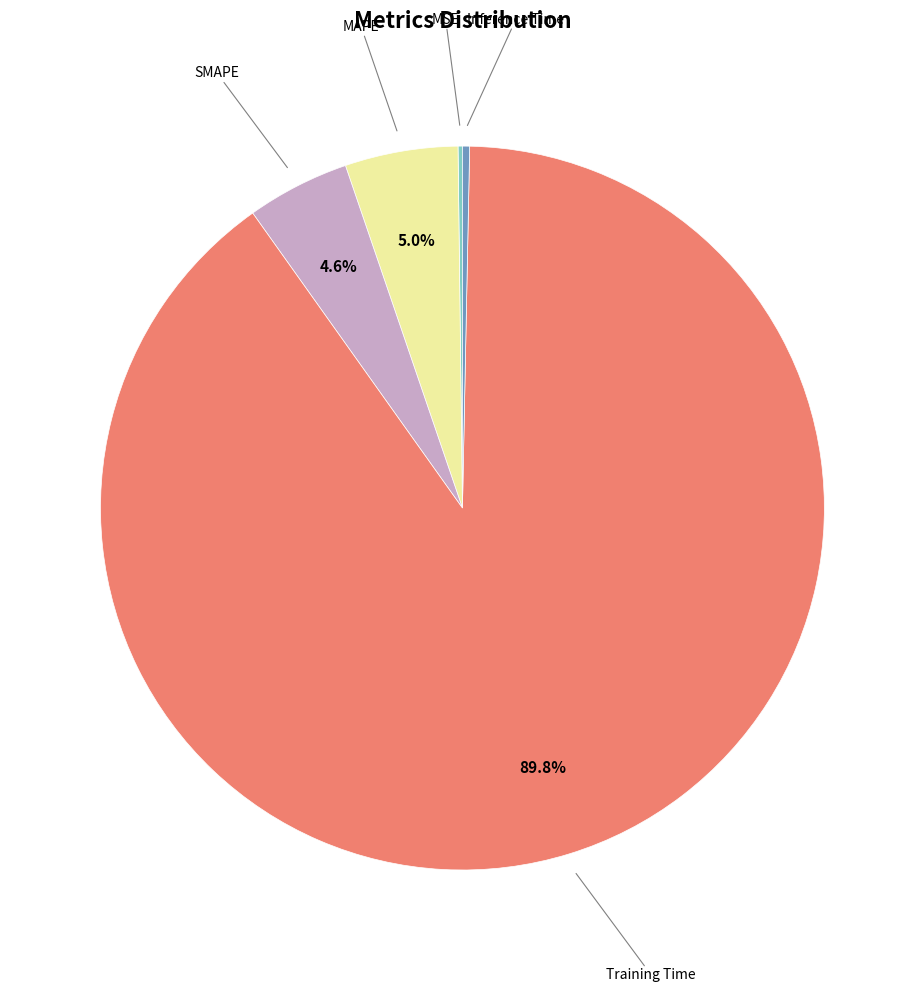

Is there a majority slice in this chart?

Yes